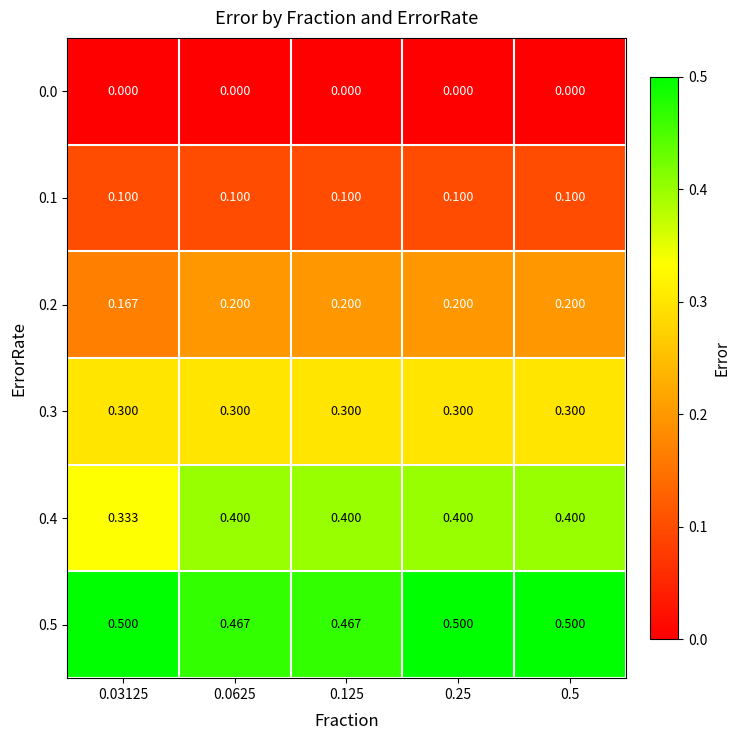

Is the value of 0.4 at 0.03125 greater than the value of 0.3 at 0.5?

Yes